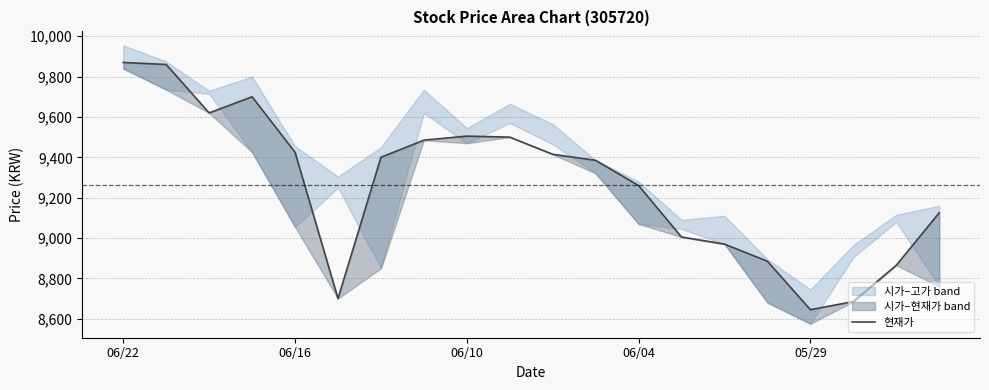

What is the difference between the maximum and minimum values?

1225